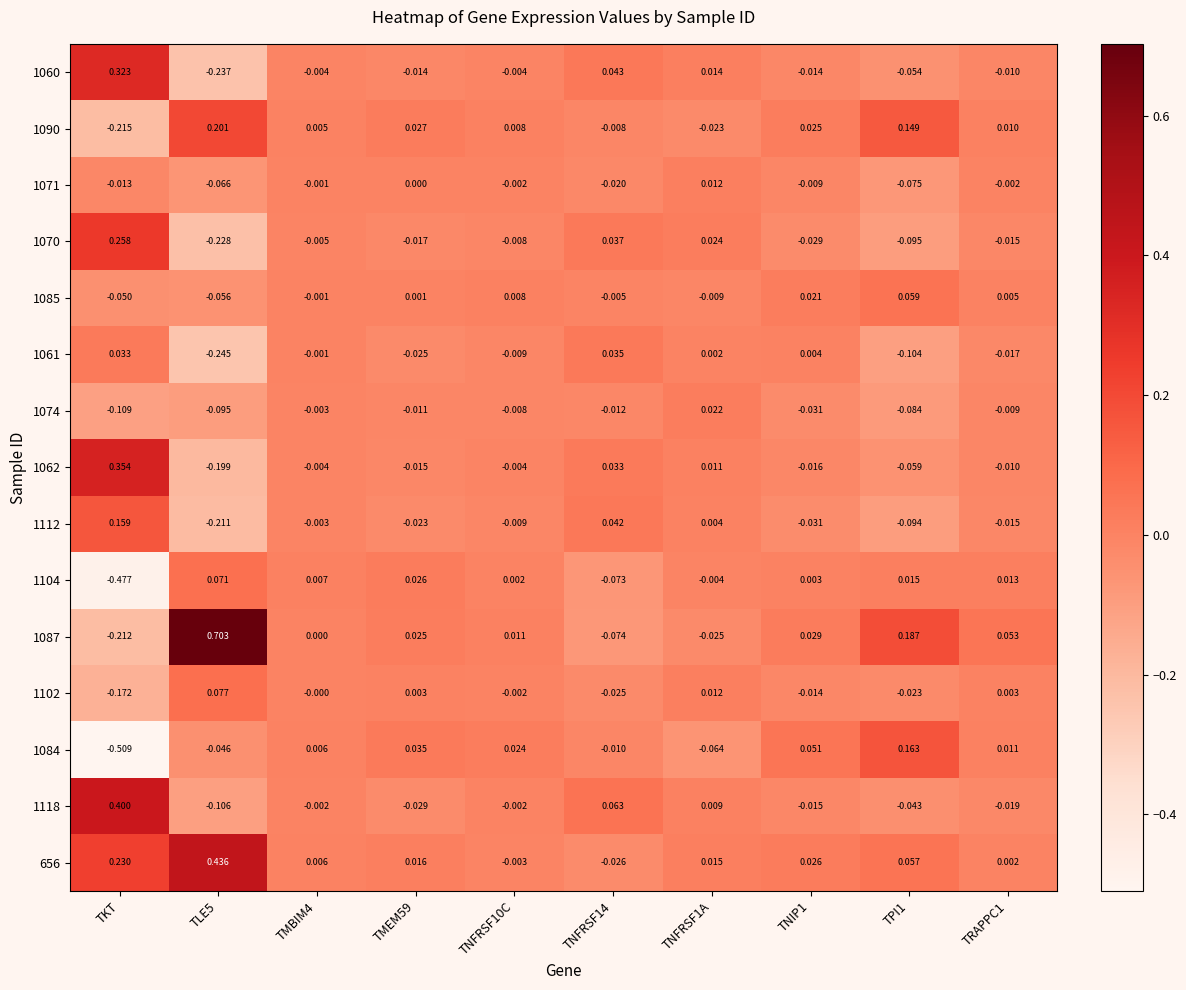

What is the maximum value shown in the chart?

0.7